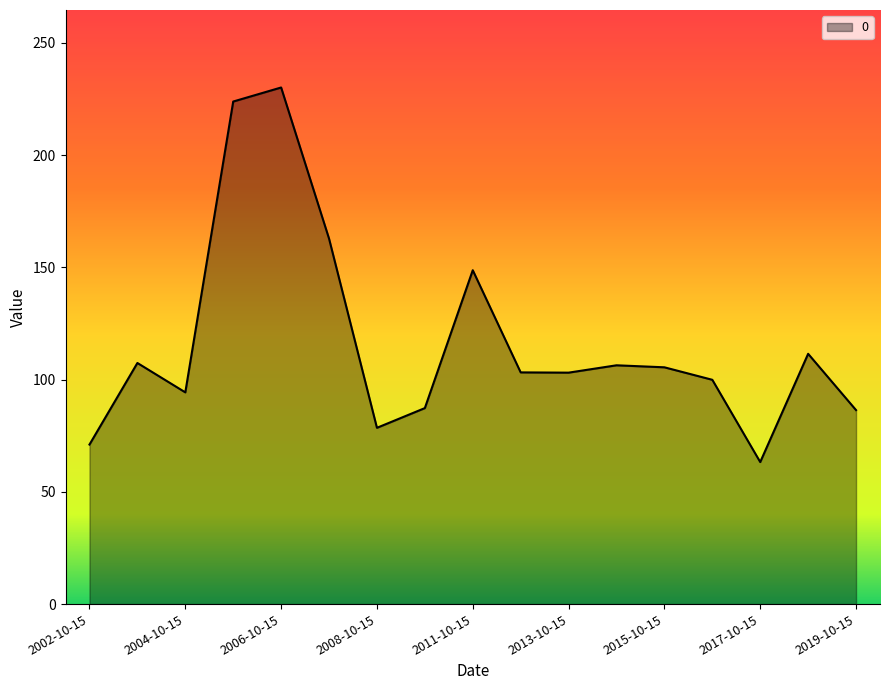

Does the chart have visible grid lines?

No